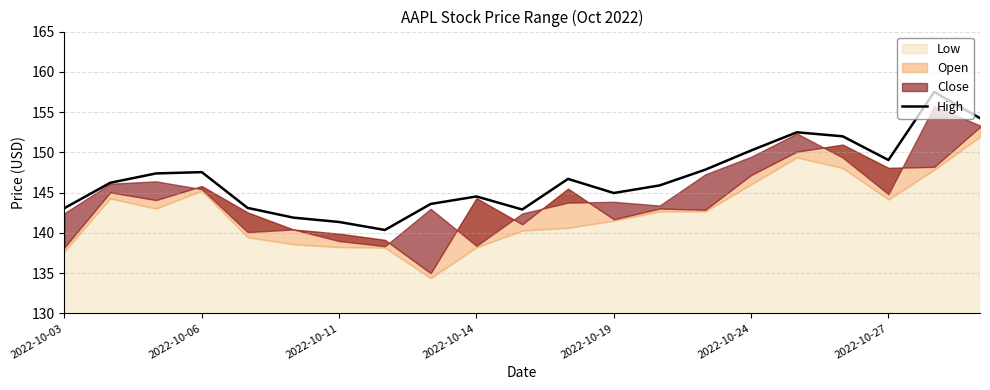

How many points are lower than both their immediate neighbors (excluding endpoints)?

4